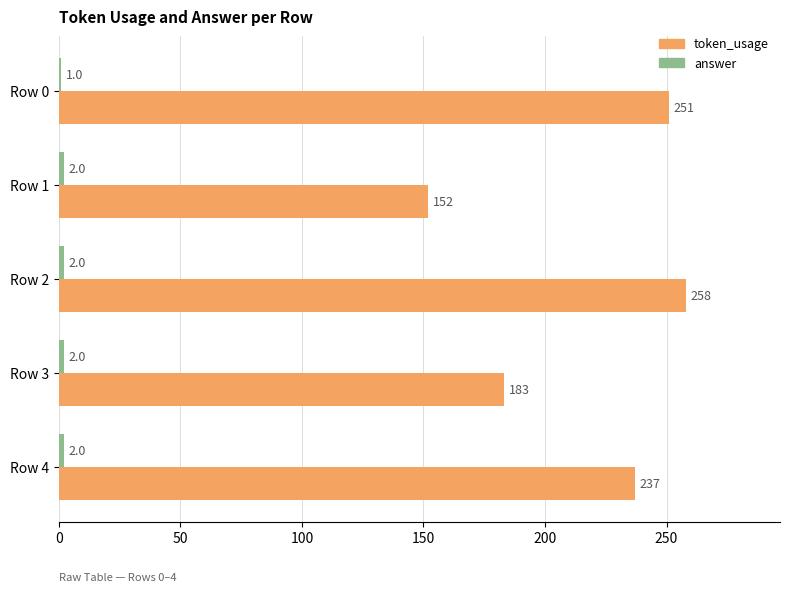

At how many categories does at least one series exceed 149?

5